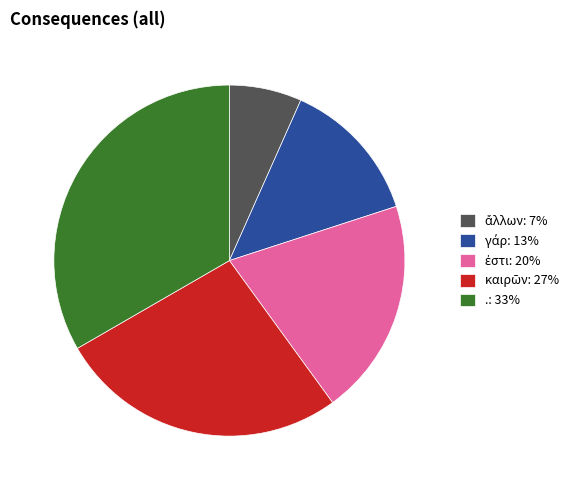

Does any single category account for the majority?

No